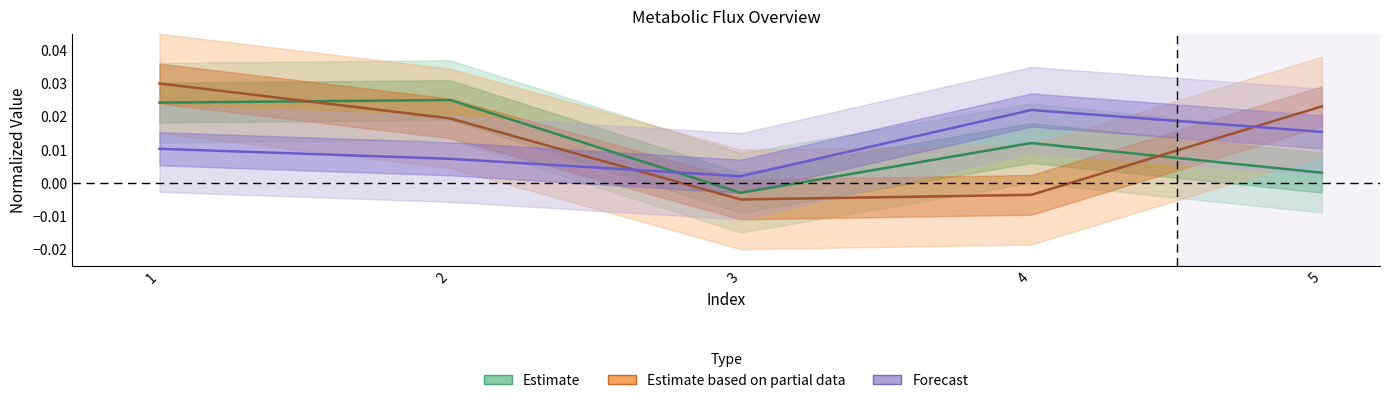

Rank the categories by HEX_c value from highest to lowest.

1, 5, 2, 4, 3